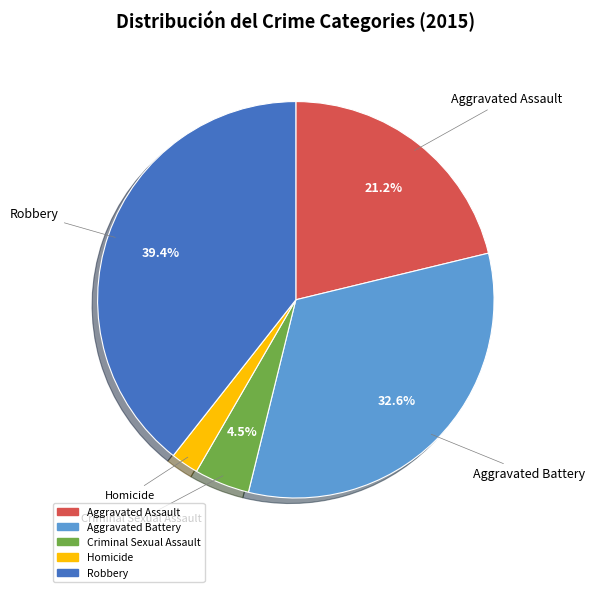

True or false: Aggravated Battery accounts for 19% of the total.

False